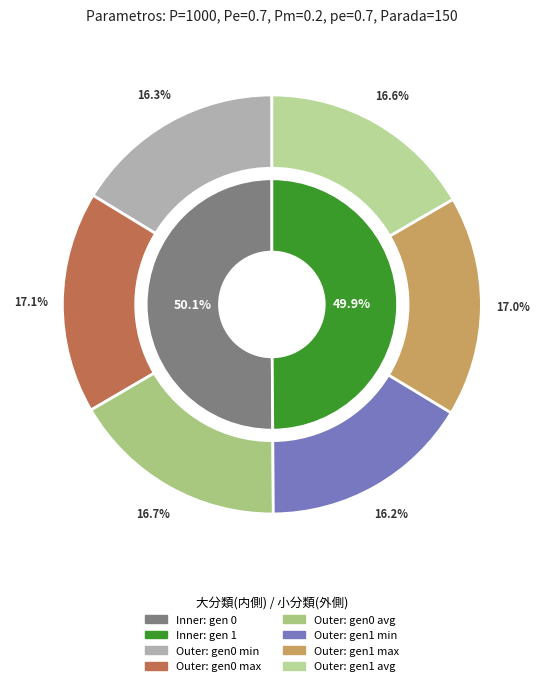

Rank the categories by value from lowest to highest.

gen=1 min, gen=0 min, gen=1 avg, gen=0 avg, gen=1 max, gen=0 max